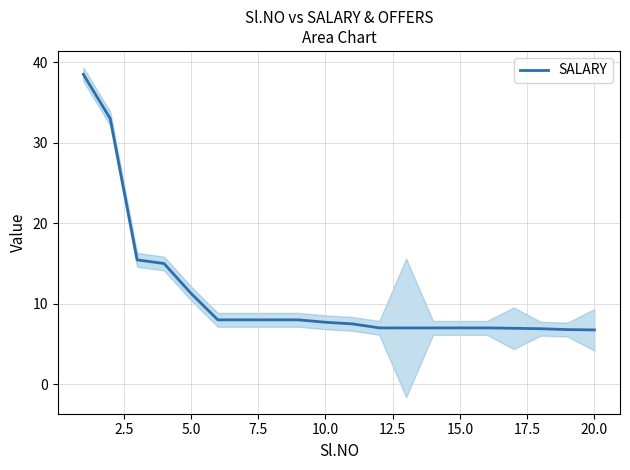

Count the number of values greater than 7.

11